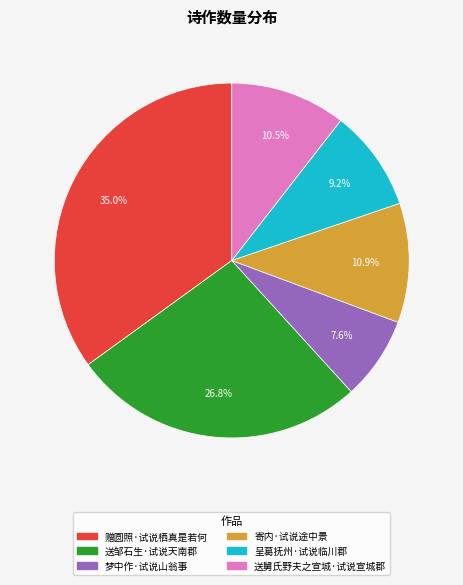

To the nearest percent, what percentage of the pie is 呈葛抚州·试说临川郡?

9%